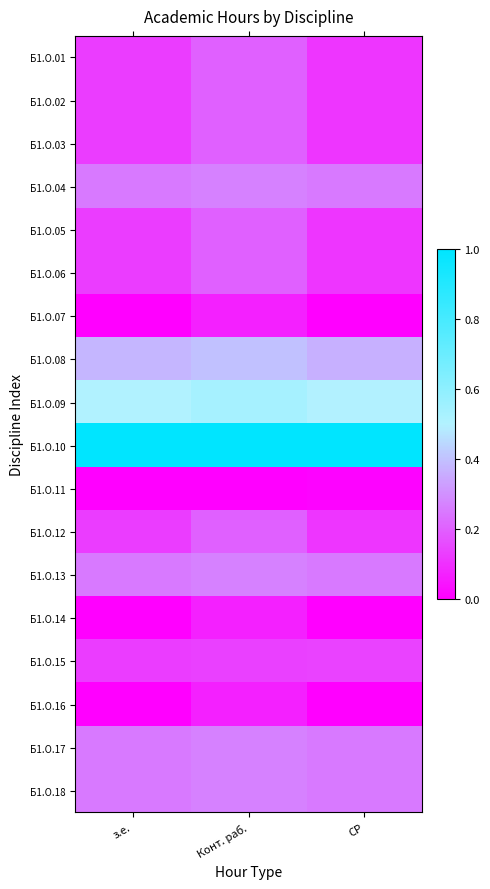

Between Конт. раб. and СР, which is larger?

Конт. раб.